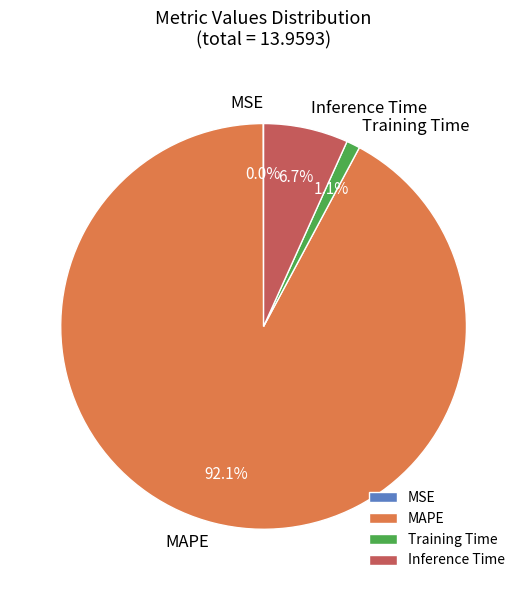

Is the sum of Inference Time and Training Time greater than half?

No